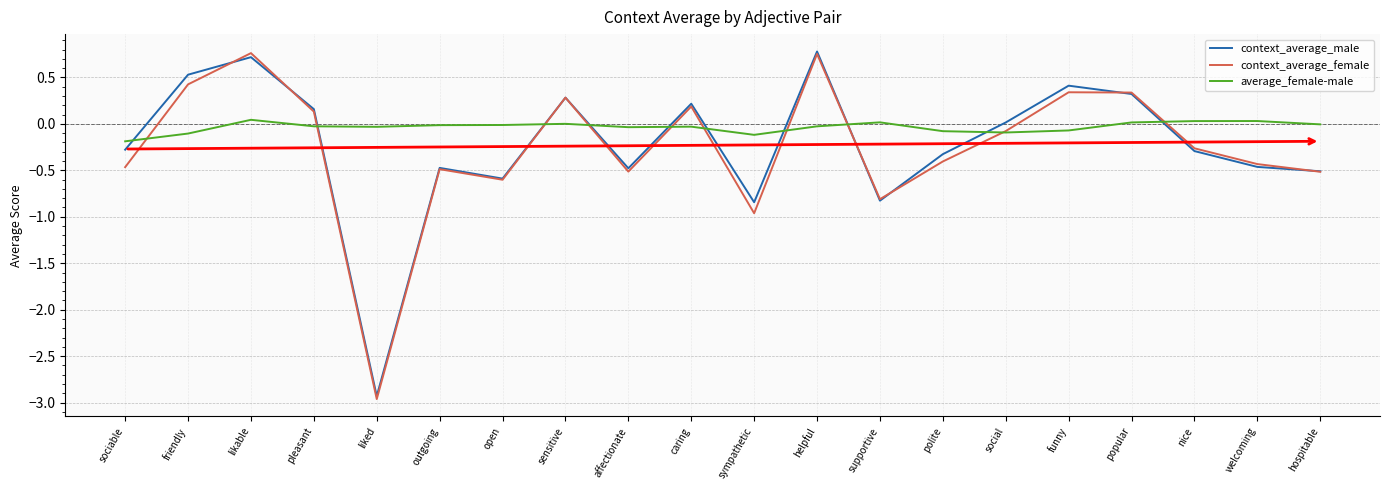

The value of context_average_female at likable is 0.8. True or false?

True